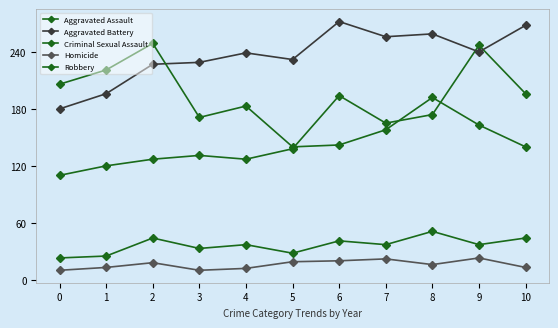

What is the value of the Aggravated Assault point at the 11th from the left?

196